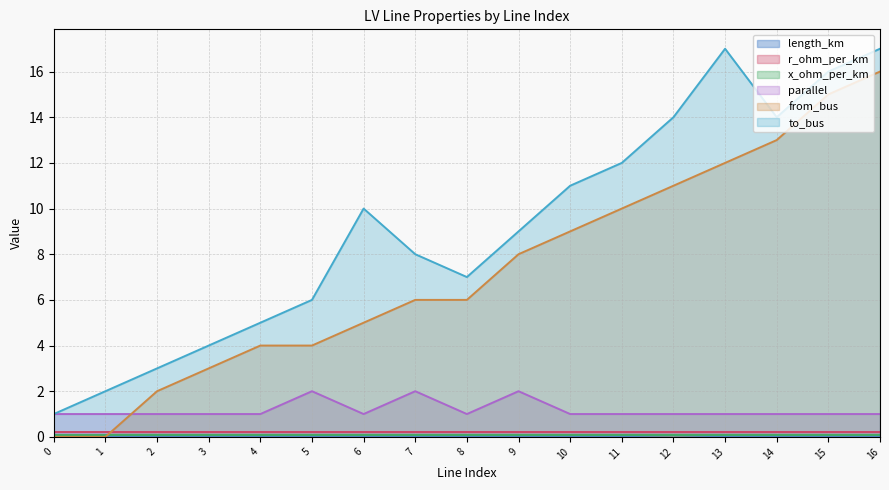

Which series has the widest spread of values?

from_bus